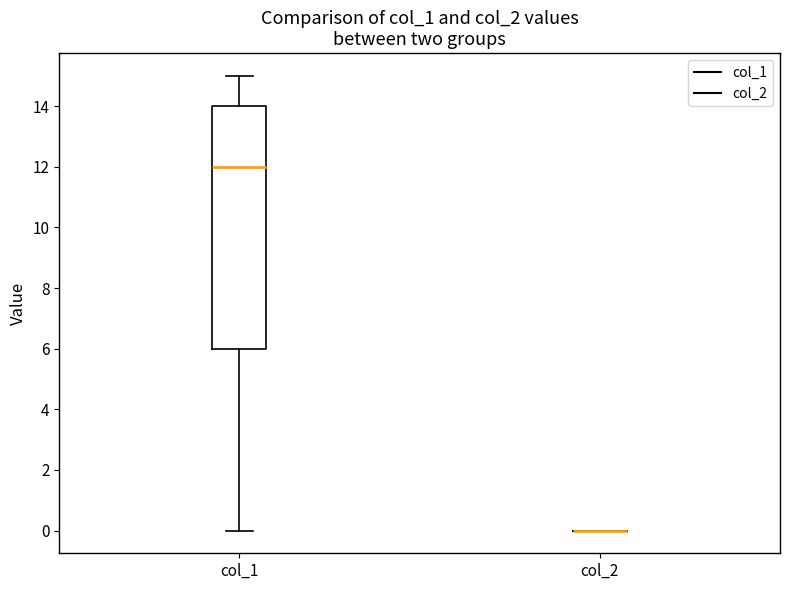

Reading left to right, read every box against the y-axis: the position of its median line, the range the box covers, and the ends of its whiskers. The values are not printed on the chart, so give them approximately, as read against the axis.

col_1: median 12, box 6 to 14, whiskers 0 to 15
col_2: box collapsed to a line at 0, whiskers 0 to 0